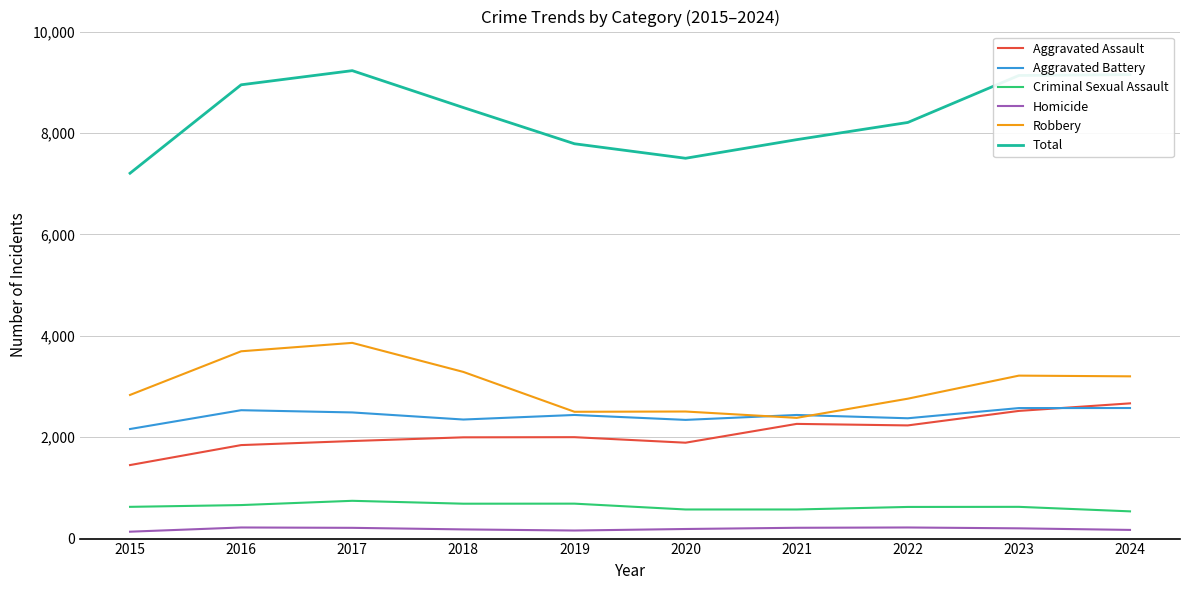

Is it true that Total equals 7206 at 2015?

True